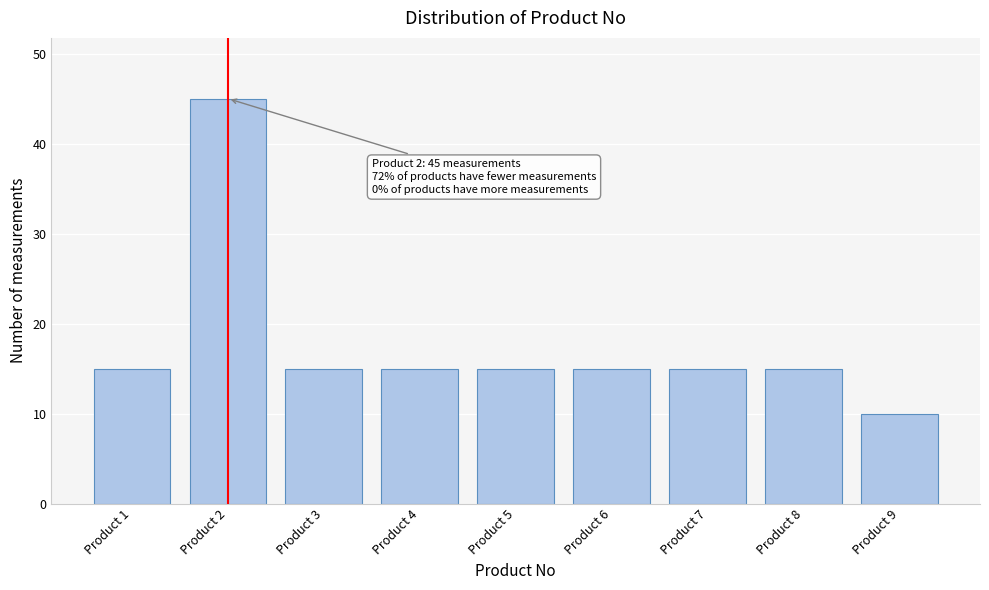

Reading right to left, transcribe all the data shown in this chart.

Product 9=10	Product 8=15	Product 7=15	Product 6=15	Product 5=15	Product 4=15	Product 3=15	Product 2=45	Product 1=15